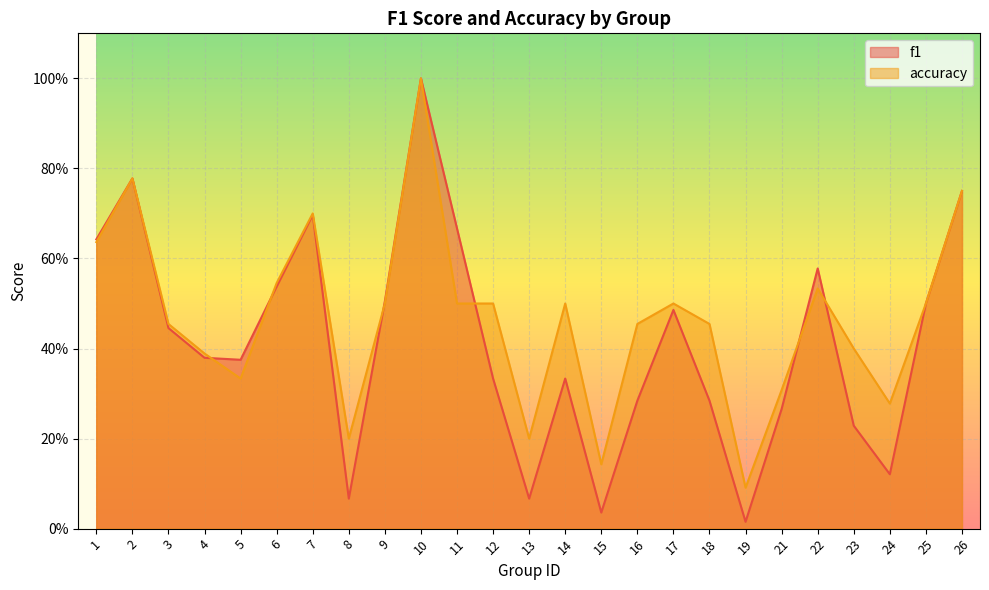

Reading left to right, list all the values displayed in this chart.

f1: 0.6	0.8	0.4	0.4	0.4	0.5	0.7	0.1	0.5	1.0	0.7	0.3	0.1	0.3	0.0	0.3	0.5	0.3	0.0	0.3	0.6	0.2	0.1	0.5	0.8
accuracy: 0.6	0.8	0.5	0.4	0.3	0.5	0.7	0.2	0.5	1.0	0.5	0.5	0.2	0.5	0.1	0.5	0.5	0.5	0.1	0.3	0.5	0.4	0.3	0.5	0.8